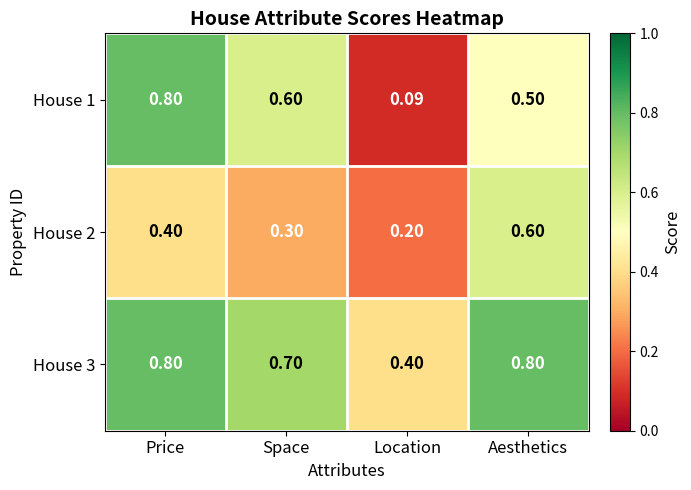

Where is House 1 nearest to the value 0?

Location